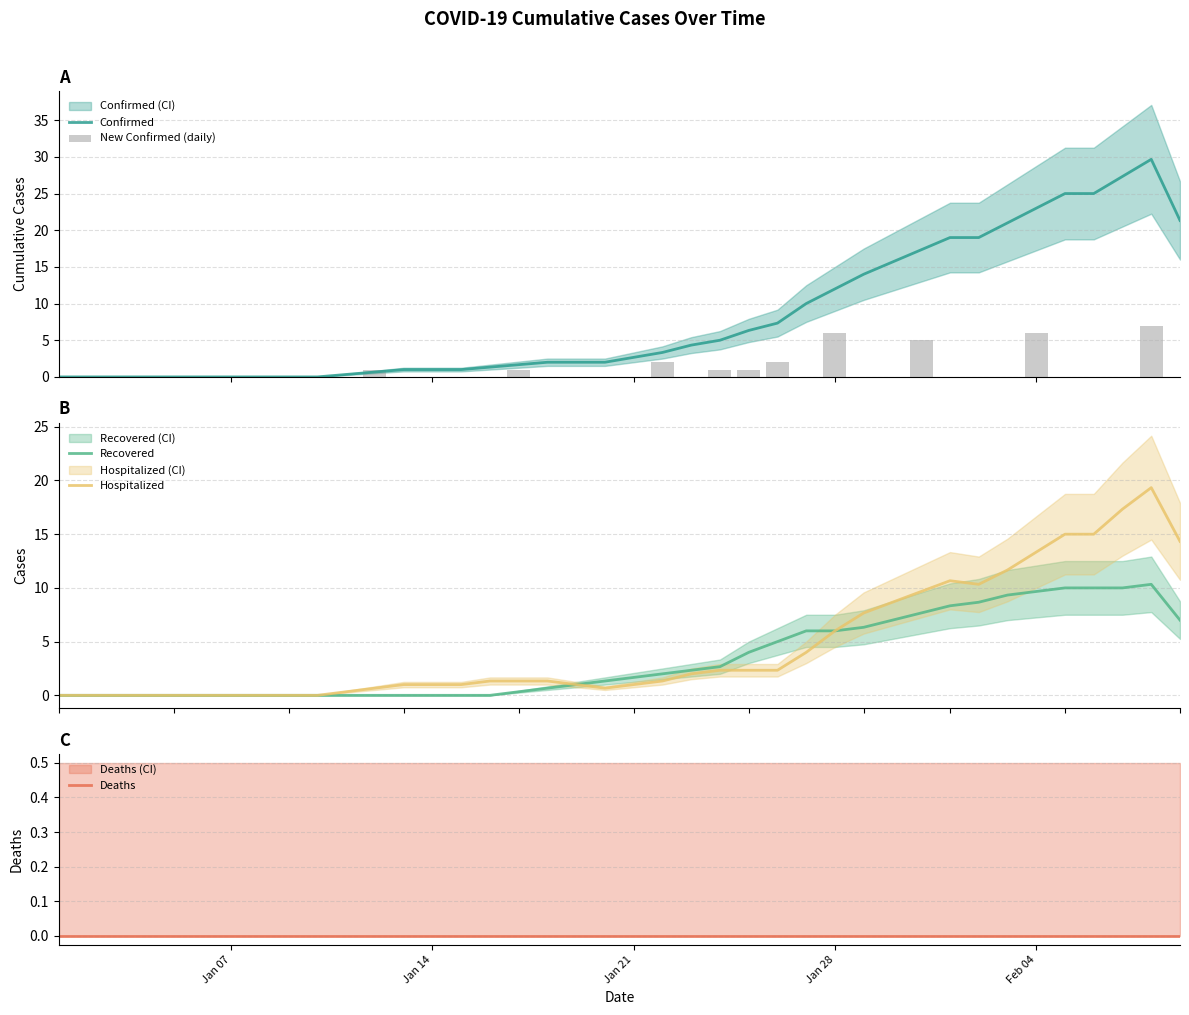

List the series in order of their peak value, highest first.

Confirmed, Hospitalized, Recovered, New Confirmed (daily), Deaths